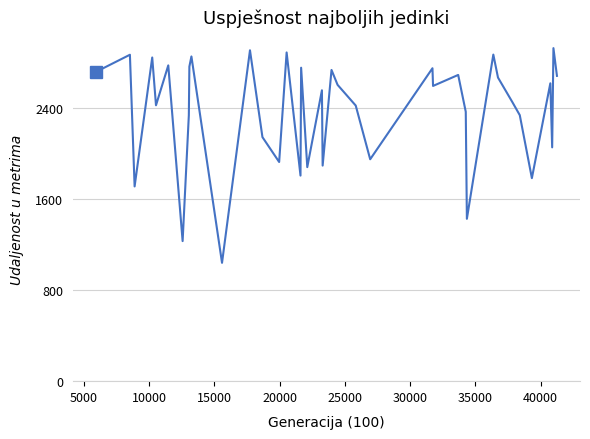

What is the difference between the maximum and minimum values?

1884.7